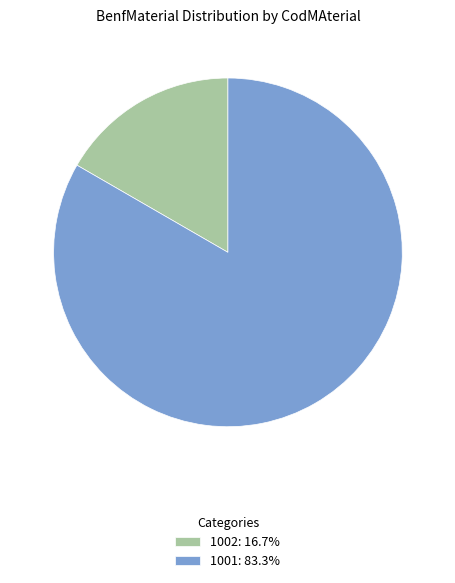

Combined, do 1002: 16.7% and 1001: 83.3% account for over 50%?

Yes